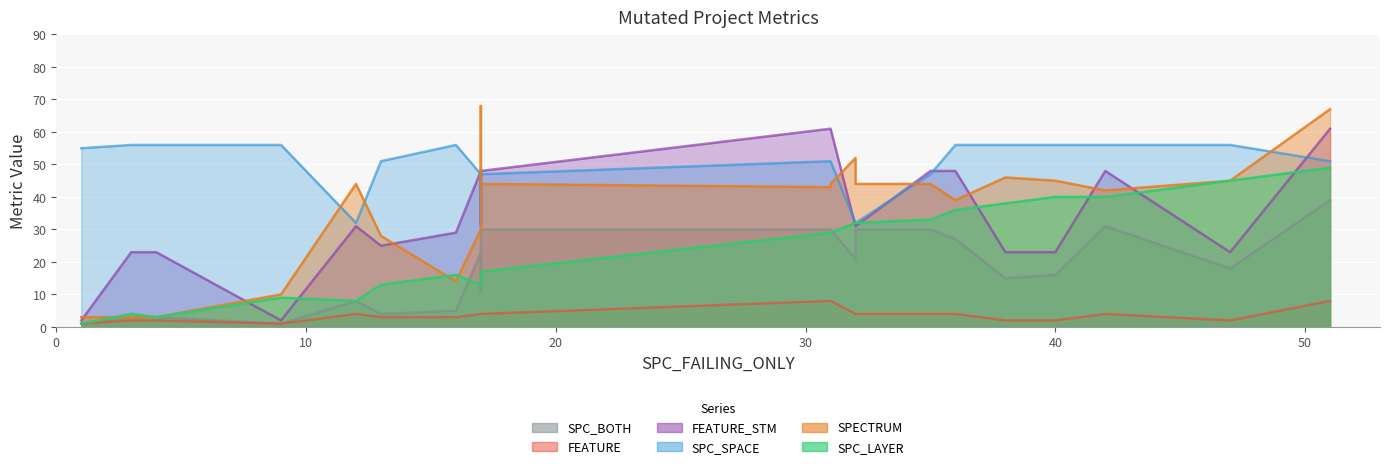

What is the value of the SPECTRUM point at the 22nd from the left?

67